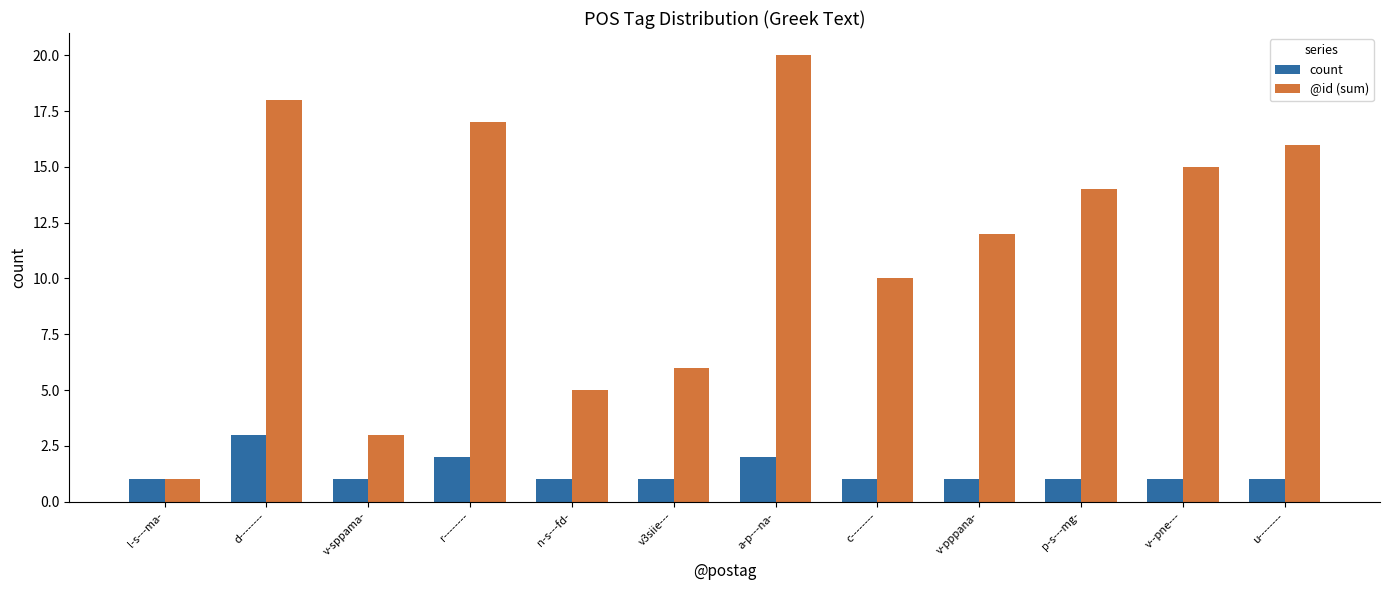

Which series changed the most between d-------- and v-sppama-?

@id (sum)